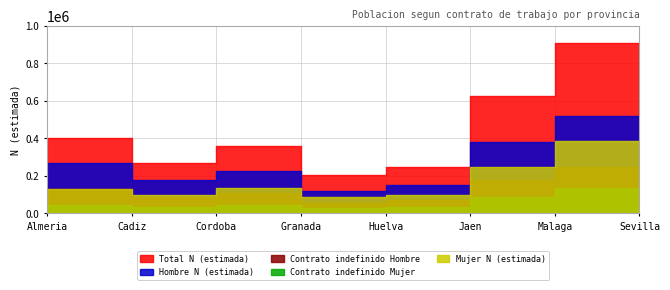

Between Malaga and Granada, which is larger?

Malaga